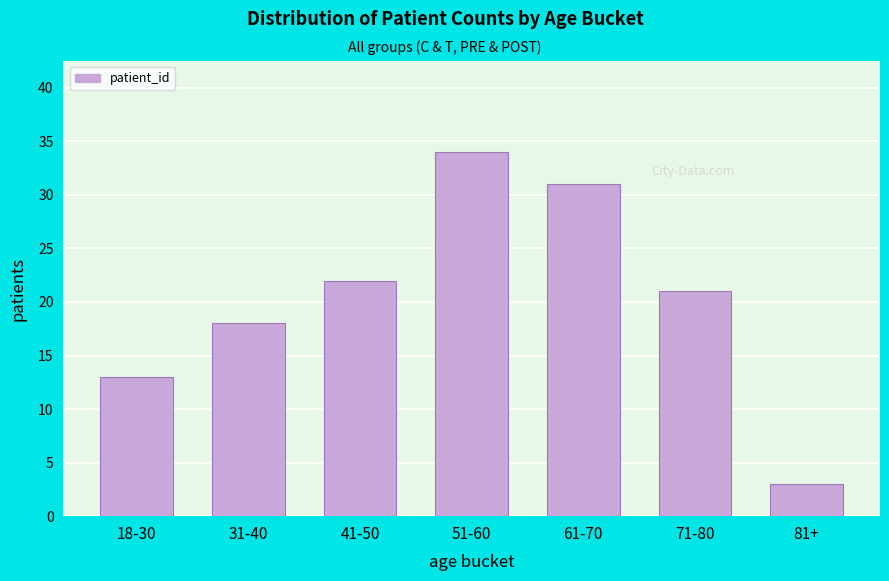

Reading left to right, what are all the values shown in this chart?

13	18	22	34	31	21	3